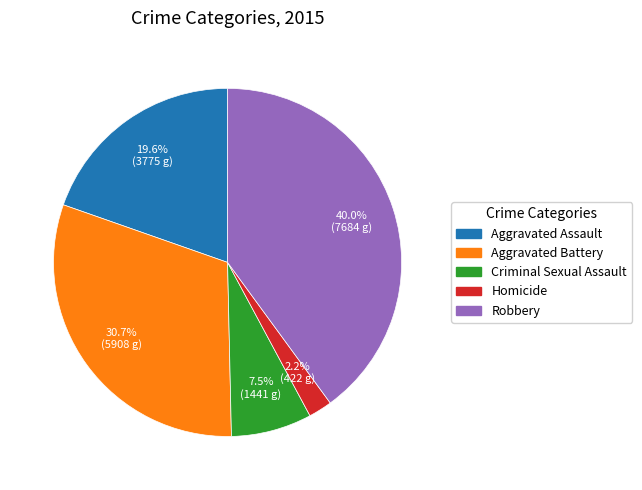

To the nearest percent, what percentage of the pie is Homicide?

2%